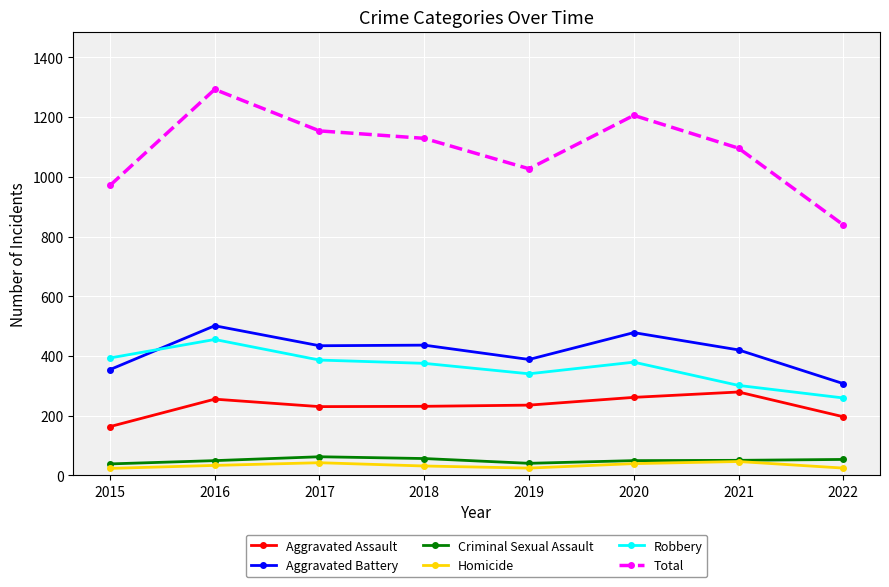

Rank the series by their maximum value, from highest to lowest.

Total, Aggravated Battery, Robbery, Aggravated Assault, Criminal Sexual Assault, Homicide